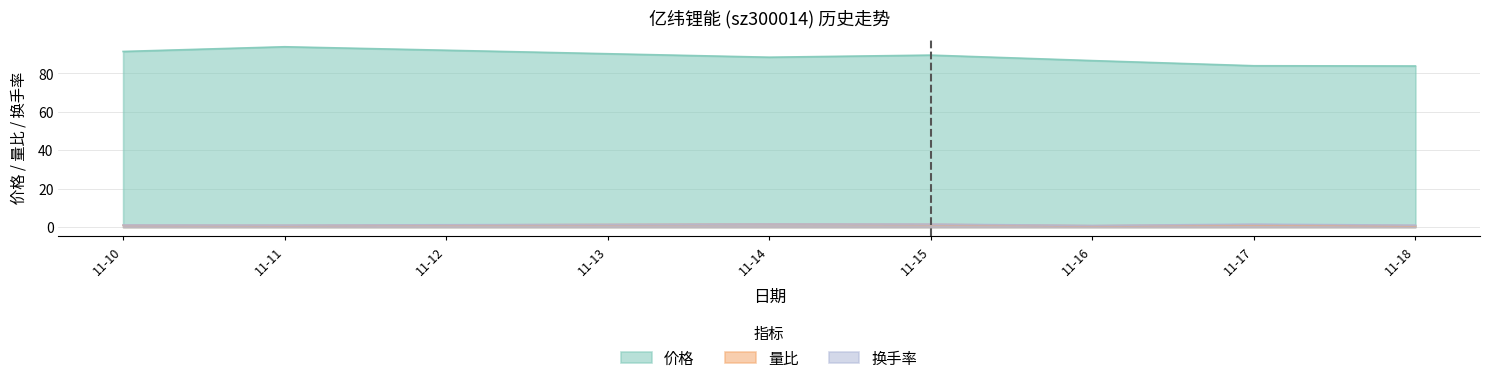

What are all the series names shown in the legend?

价格, 量比, 换手率